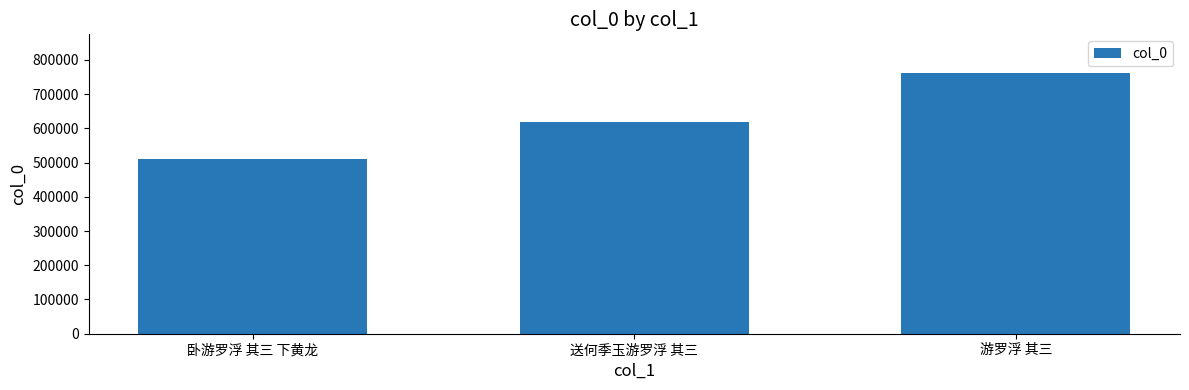

Is it true that the value at 送何季玉游罗浮 其三 is 619255?

True